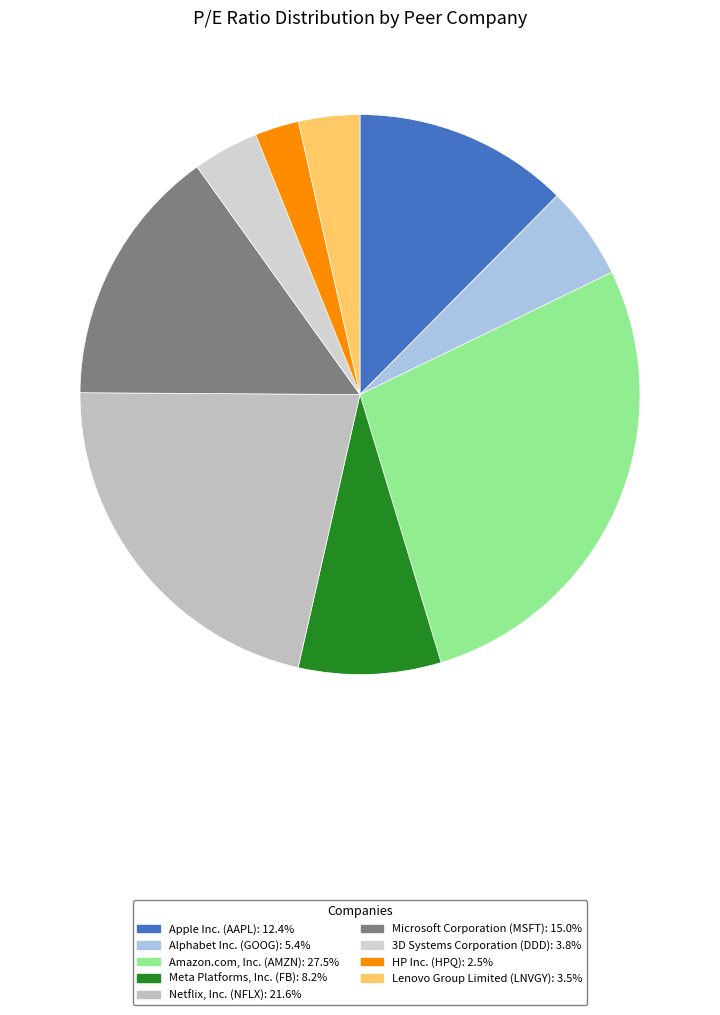

To the nearest percent, what is the difference between the HP Inc. (HPQ) and Amazon.com, Inc. (AMZN) slice percentages?

25%